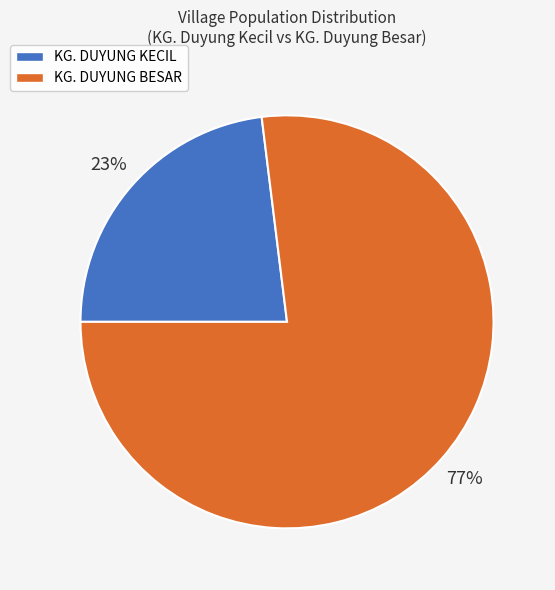

The KG. DUYUNG KECIL slice represents 34% of the pie. True or false?

False